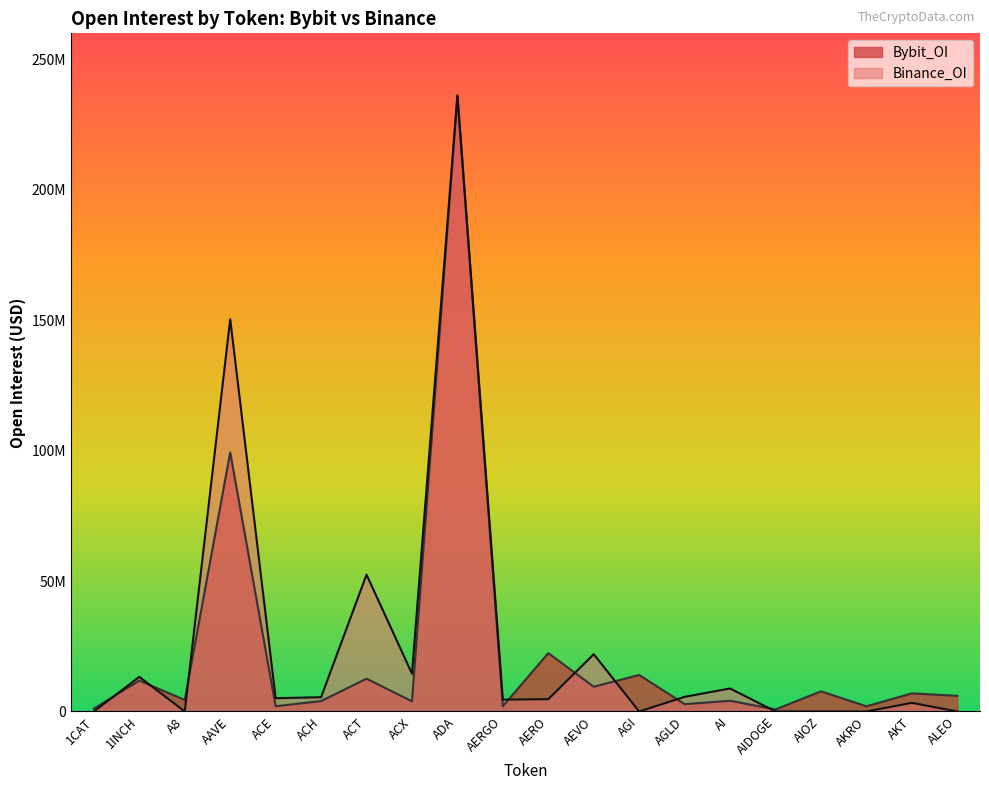

Which series has the widest spread of values?

Binance_OI